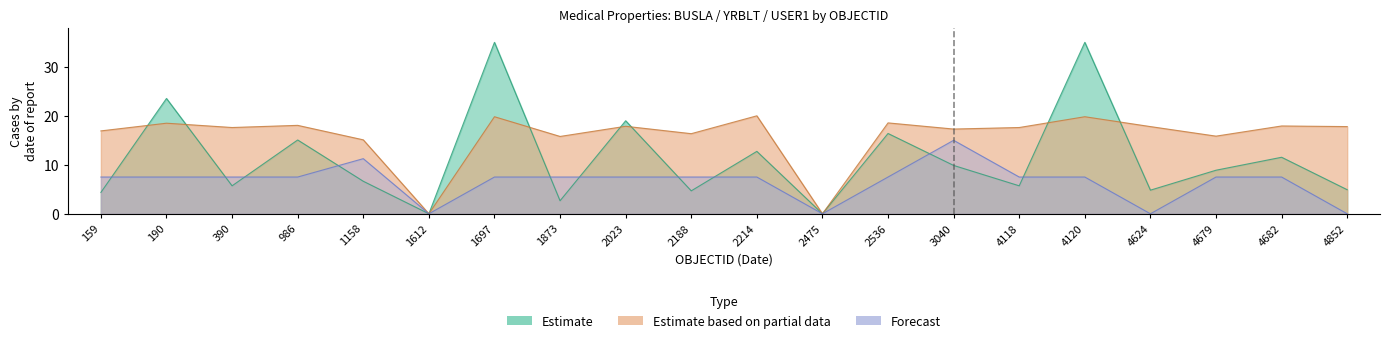

What is the value of the Estimate point at the 1st from the left?

4.4